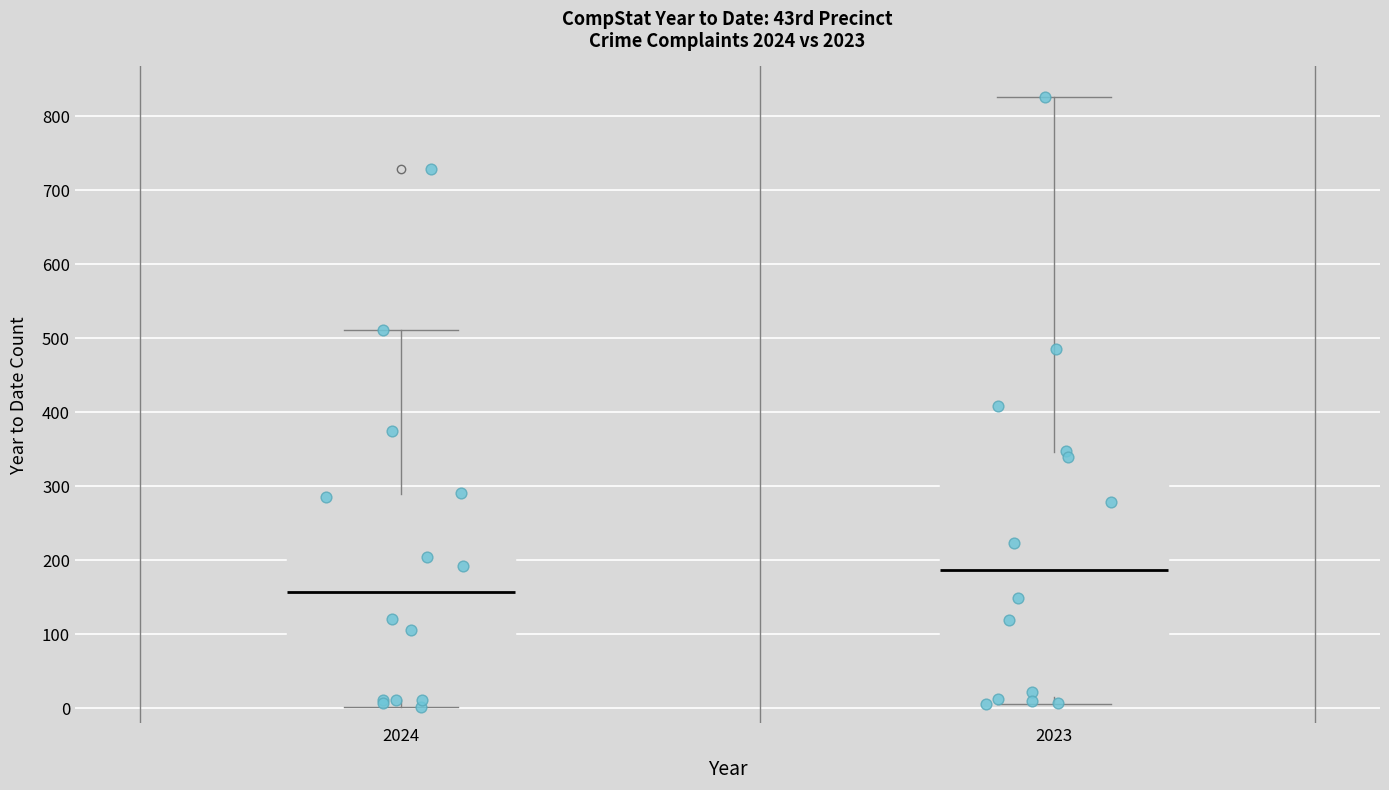

Which box's median line is the highest?

2023